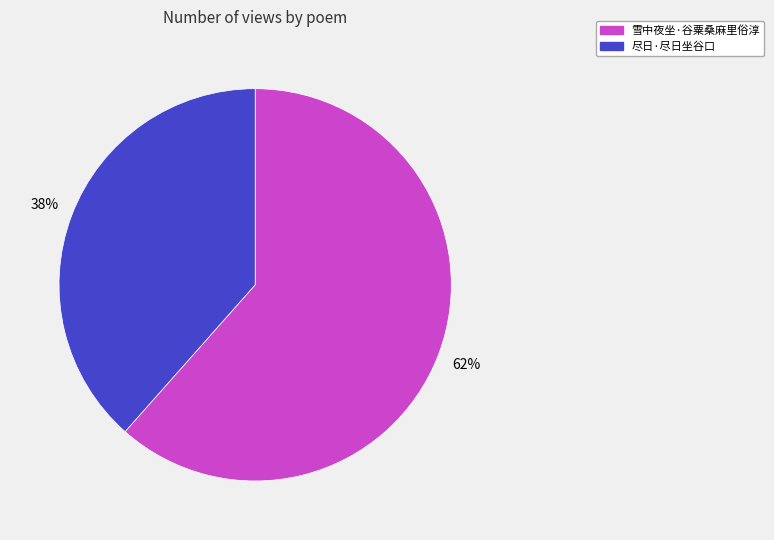

What is the smallest slice in the pie chart?

尽日·尽日坐谷口